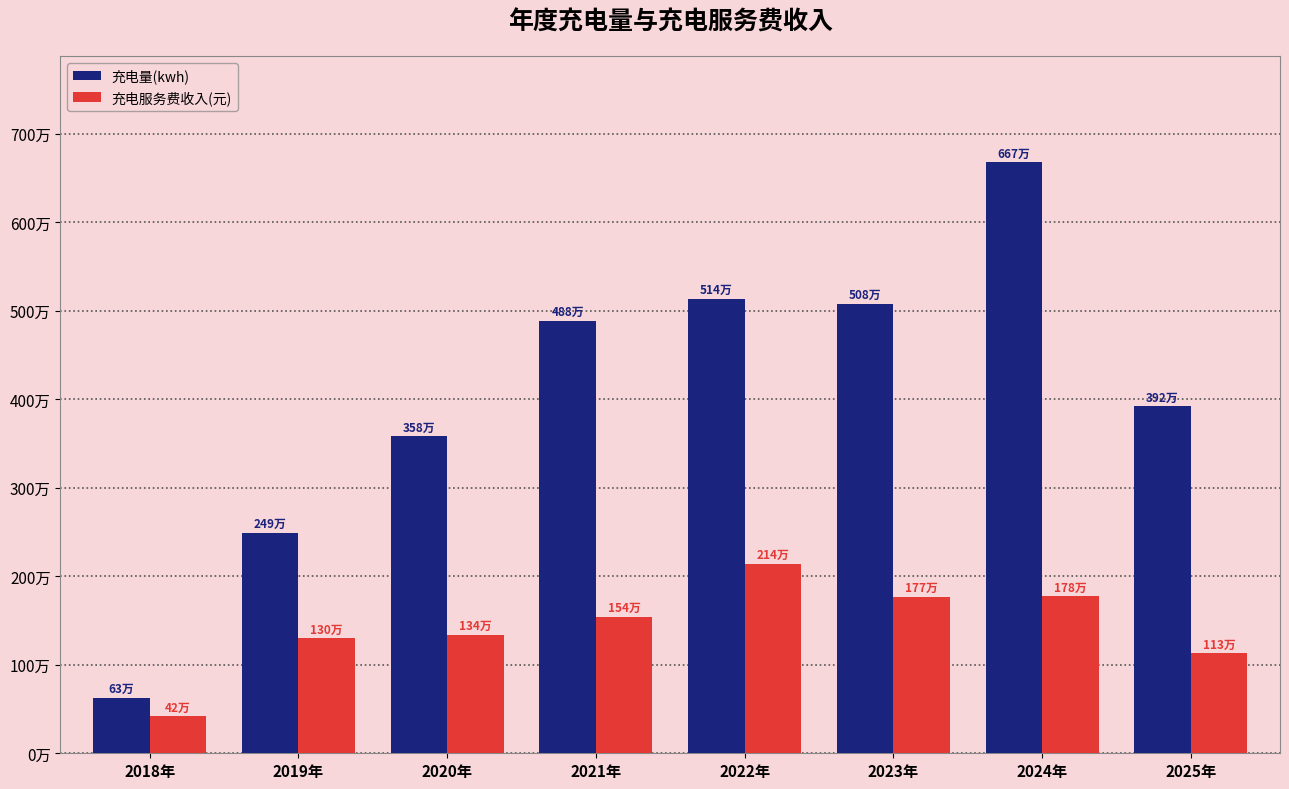

Are the bars grouped side by side (vs. stacked)?

Yes